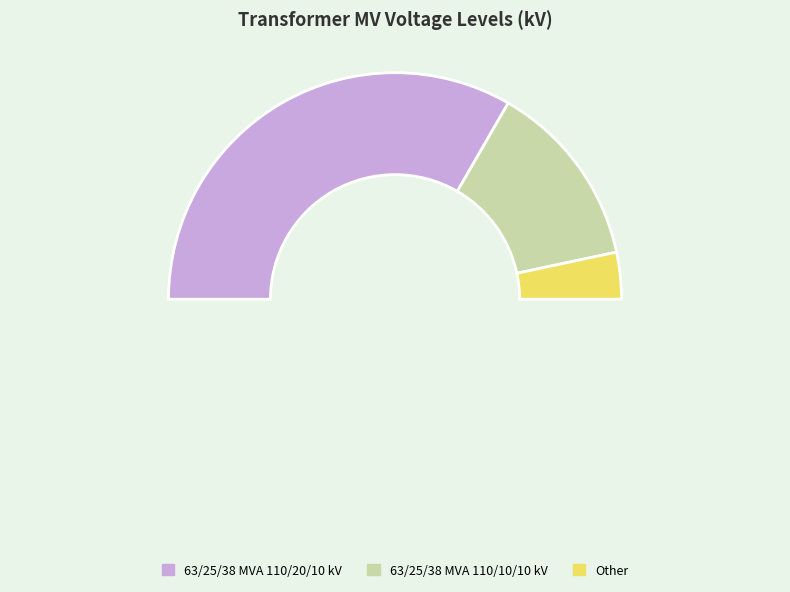

Count the number of slices in the pie.

2